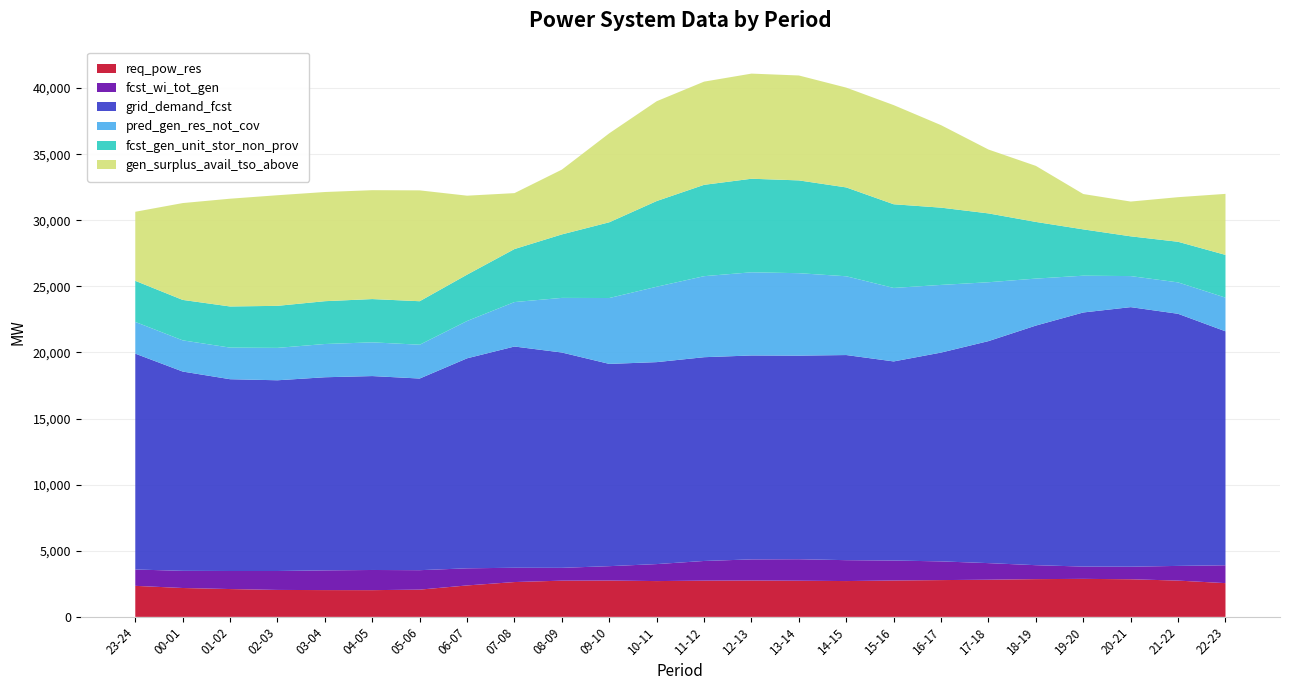

Reading left to right, extract all data points from this chart.

req_pow_res: 2347	2184	2105	2038	2026	2021	2061	2378	2634	2740	2749	2707	2741	2751	2735	2709	2752	2782	2811	2855	2875	2846	2744	2552
fcst_wi_tot_gen: 1237	1298	1365	1432	1492	1526	1471	1295	1082	970	1087	1286	1488	1597	1626	1581	1510	1415	1255	1055	930	950	1112	1351
grid_demand_fcst: 16326	15075	14507	14427	14607	14668	14496	15885	16734	16286	15299	15276	15413	15425	15400	15515	15060	15795	16793	18124	19220	19633	19069	17697
pred_gen_res_not_cov: 2400	2360	2390	2450	2515	2551	2558	2823	3363	4132	4983	5703	6129	6291	6236	5958	5559	5118	4453	3554	2782	2349	2375	2548
fcst_gen_unit_stor_non_prov: 3109	3059	3112	3180	3239	3273	3290	3506	4010	4802	5730	6482	6909	7077	7019	6721	6330	5844	5207	4286	3504	3007	3073	3232
gen_surplus_avail_tso_above: 5223	7324	8152	8366	8258	8236	8385	5972	4230	4902	6732	7550	7806	7952	7935	7548	7499	6239	4831	4238	2673	2630	3373	4616